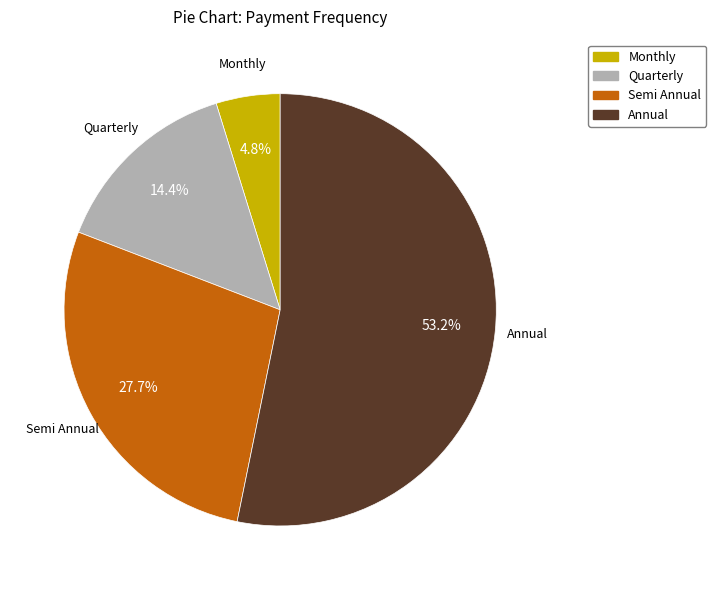

Is it true that Semi Annual is 19% of the pie?

False